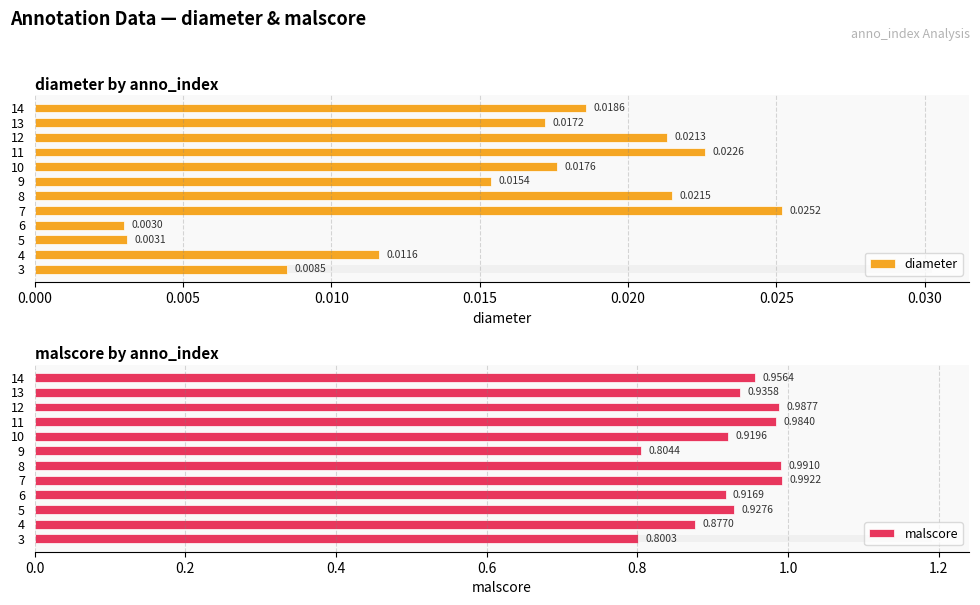

Between 13 and 11, which is larger?

11